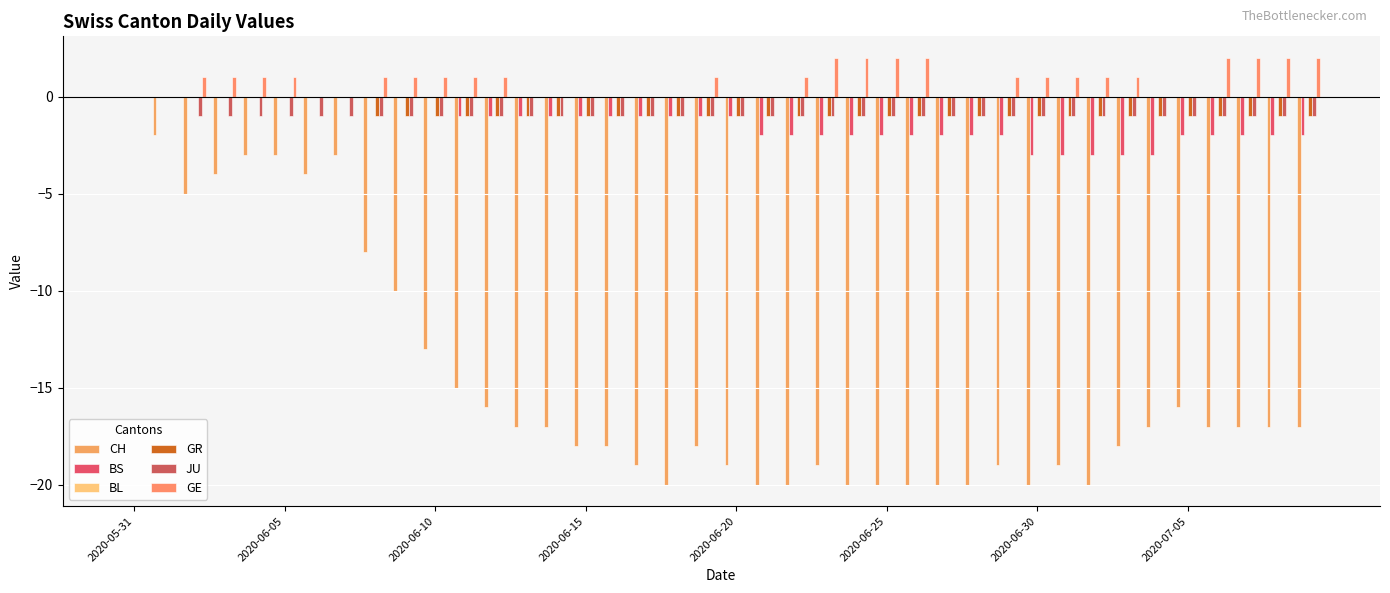

Count the number of data series in this chart.

5